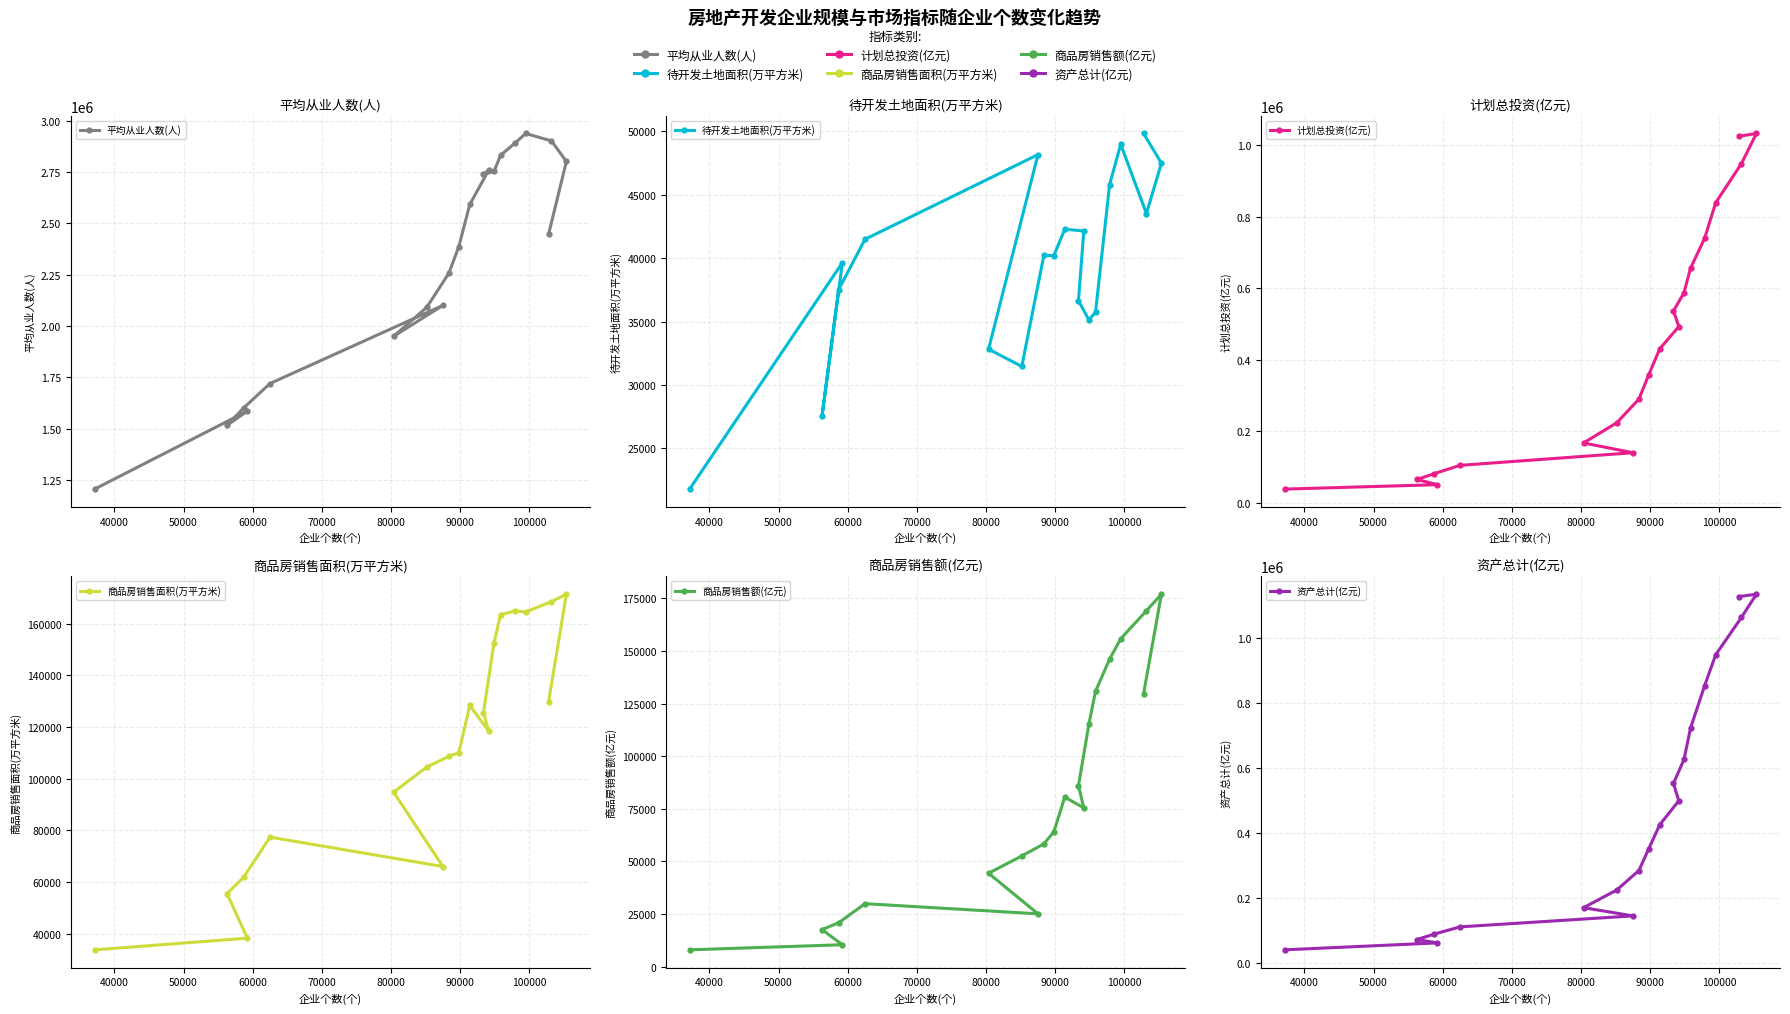

The value of 商品房销售额(亿元) at 15 is 226098.1. True or false?

False